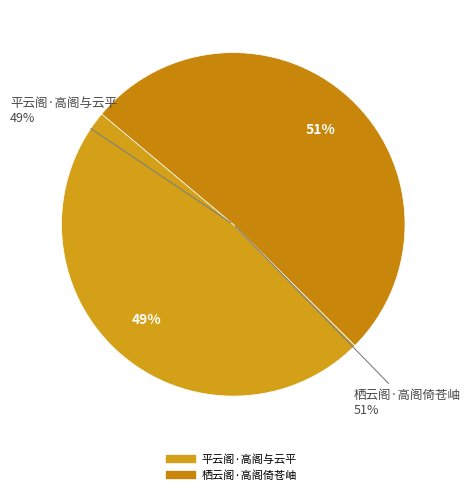

To the nearest percent, what is the combined percentage of 平云阁·高阁与云平 and 栖云阁·高阁倚苍岫?

100%